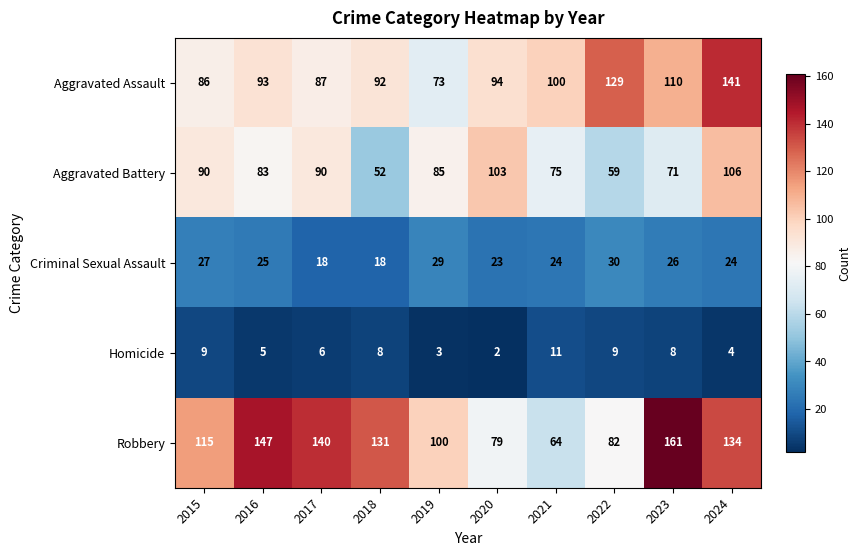

Between 2021 and 2022, which series saw the biggest shift?

Aggravated Assault